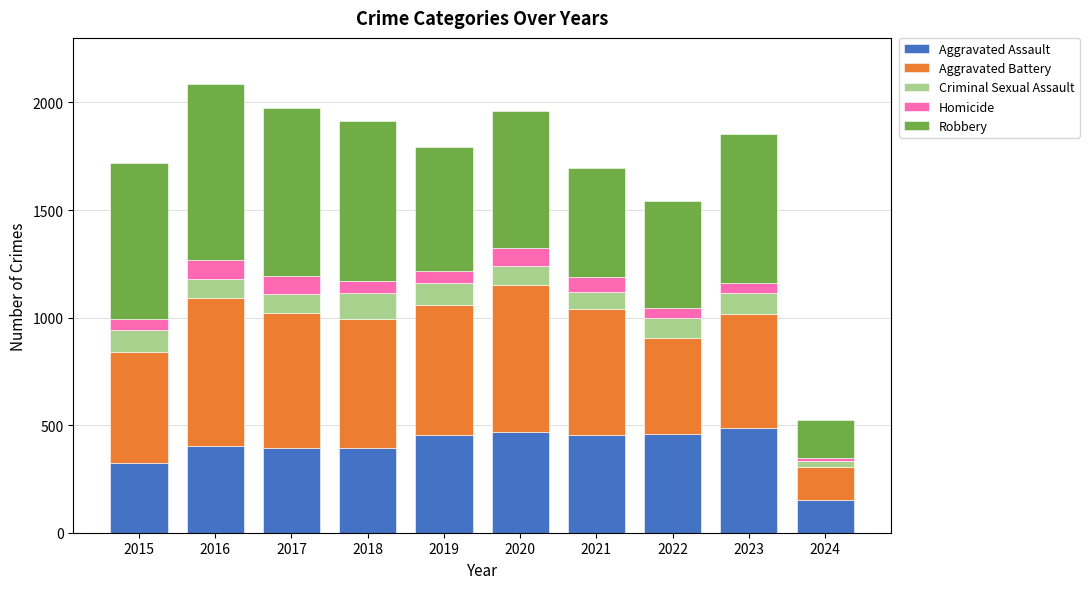

Is it true that Aggravated Assault equals 452 at 2021?

True